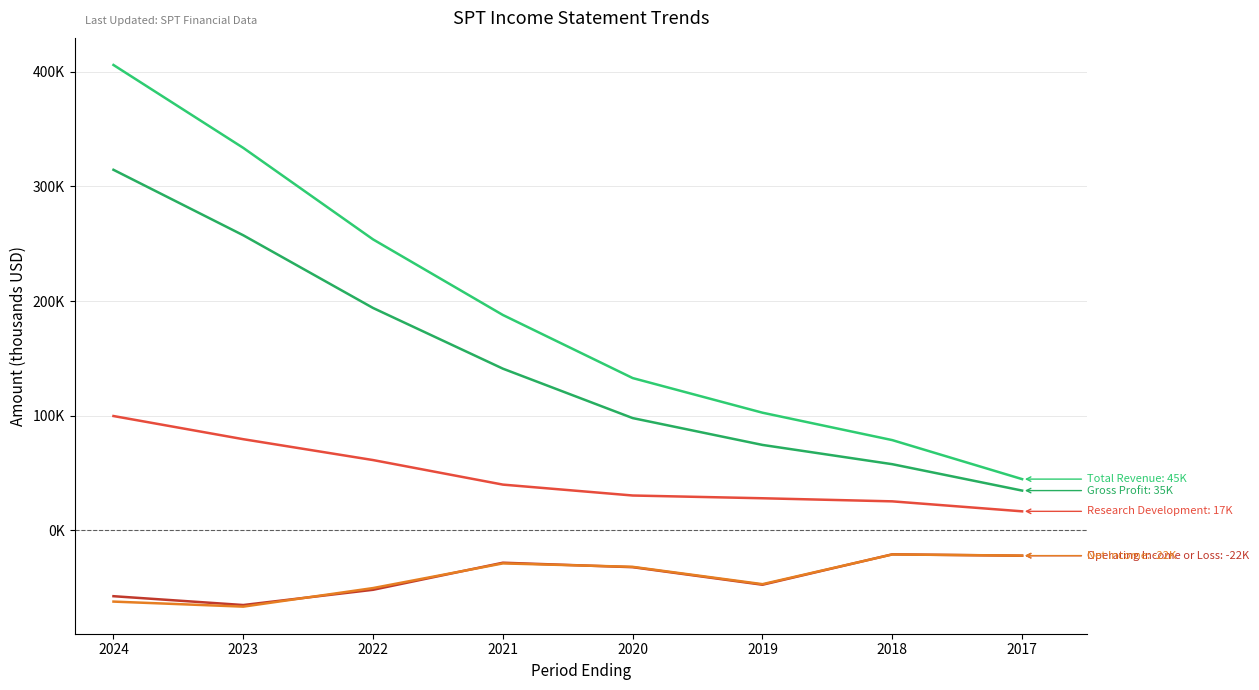

Does the chart have visible grid lines?

Yes